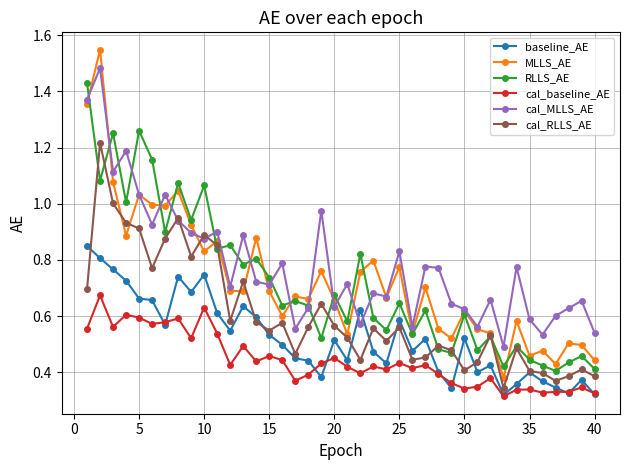

True or false: baseline_AE has more than 1 interior local peaks.

True